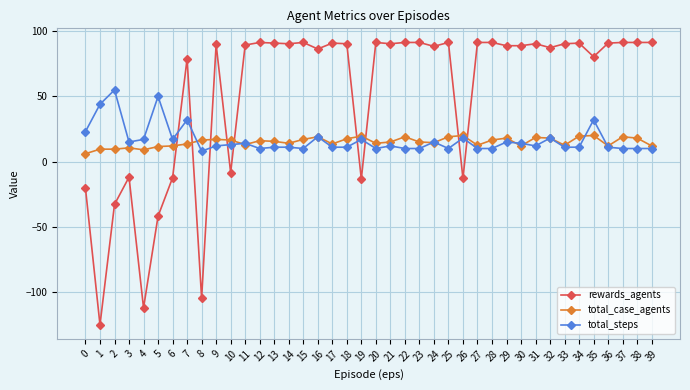

What is the minimum value shown in the chart?

-125.5